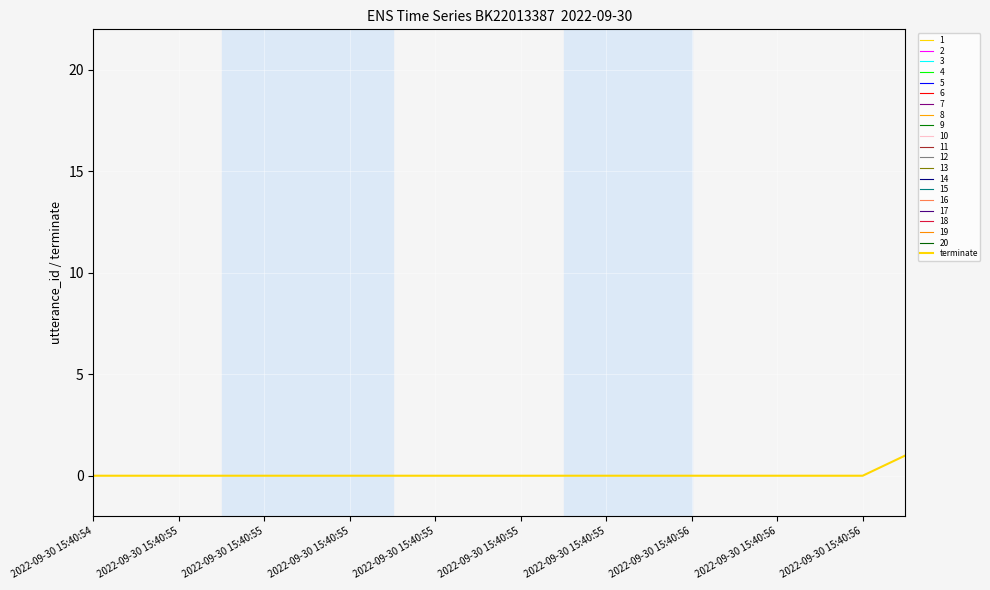

The chart shows a value of 0 at 11. True or false?

False